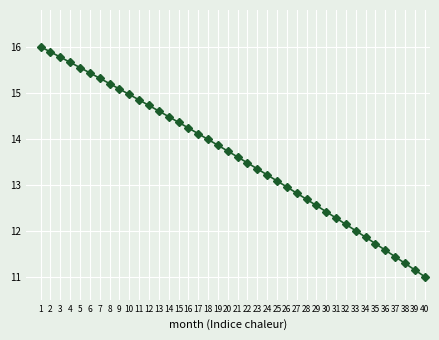

Approximately how many times larger is the value at 35 compared to 38?

1.0